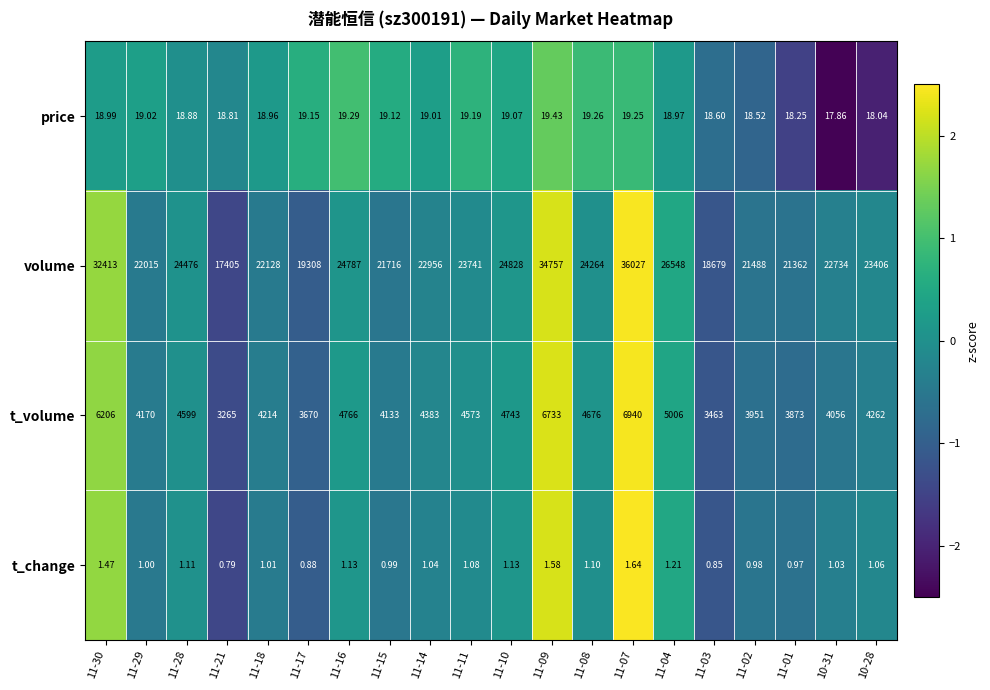

List the series in order of their peak value, highest first.

volume, t_volume, price, t_change